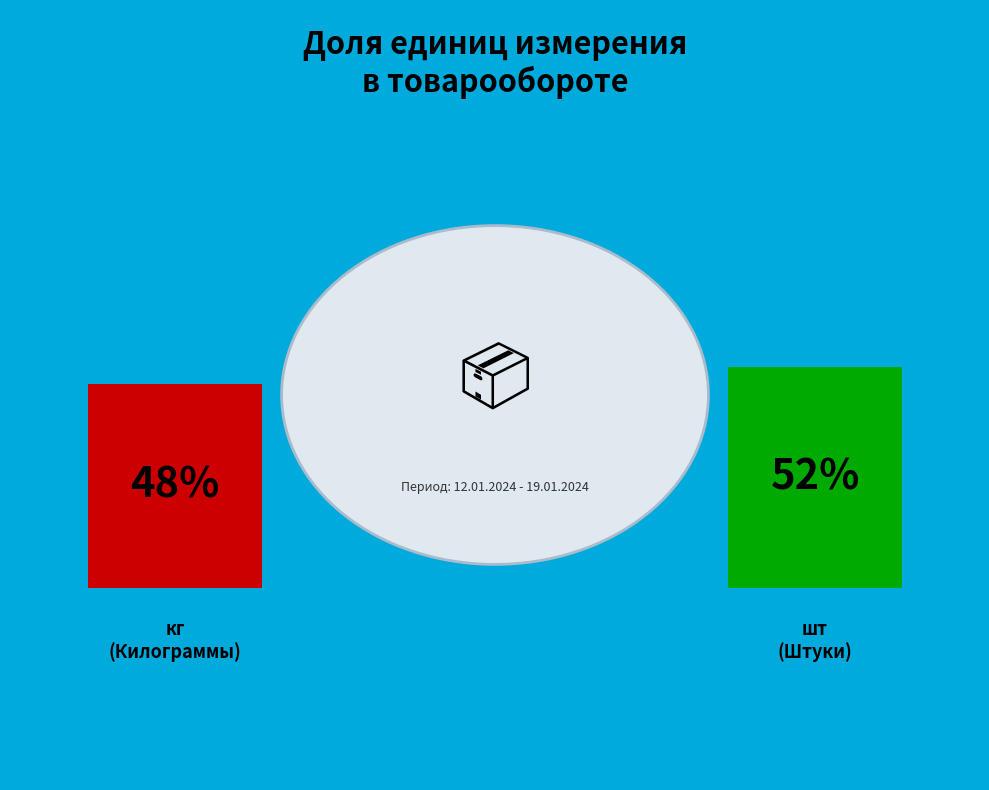

Is 16 the majority of the pie?

No